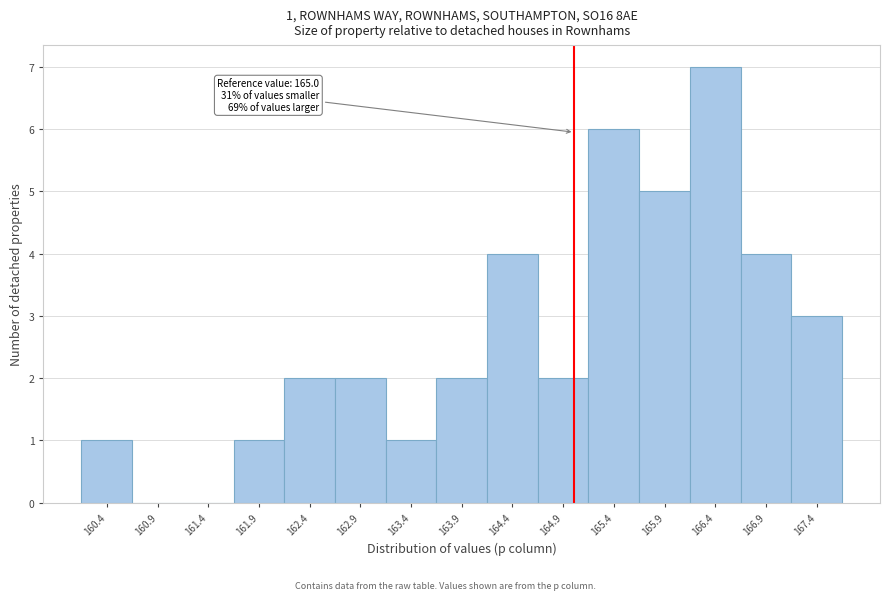

Which range on the x-axis has the tallest bar?

166.15 to 166.65